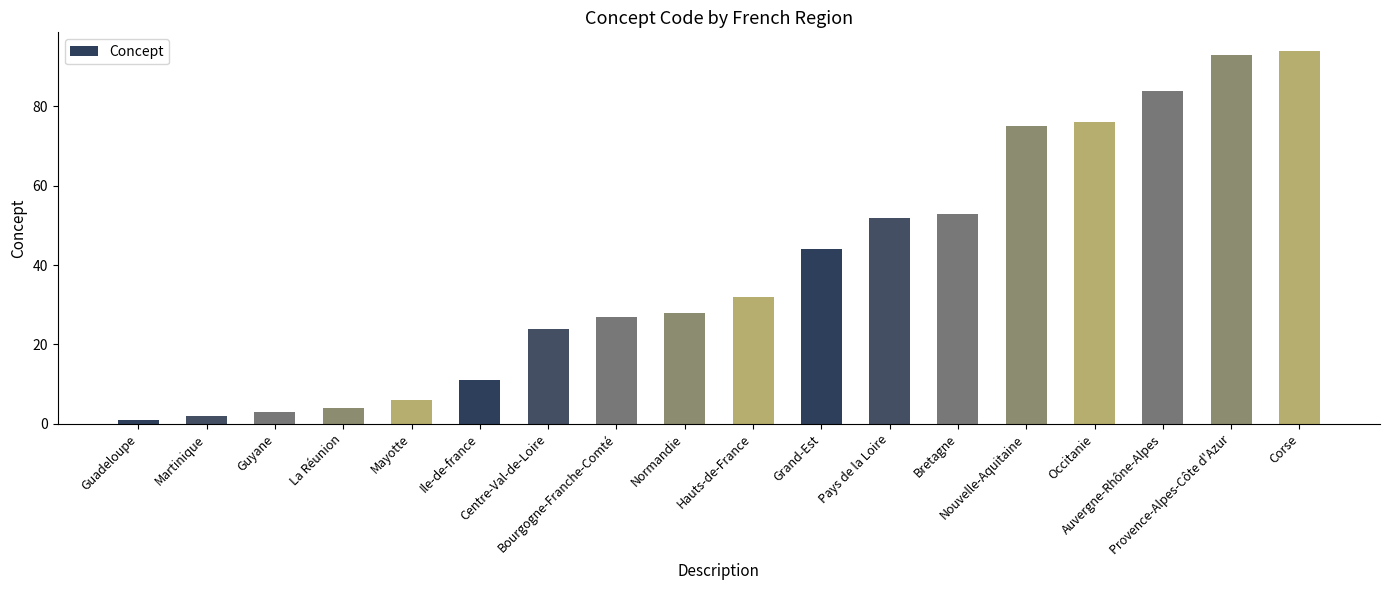

The value at Pays de la Loire is 52. True or false?

True